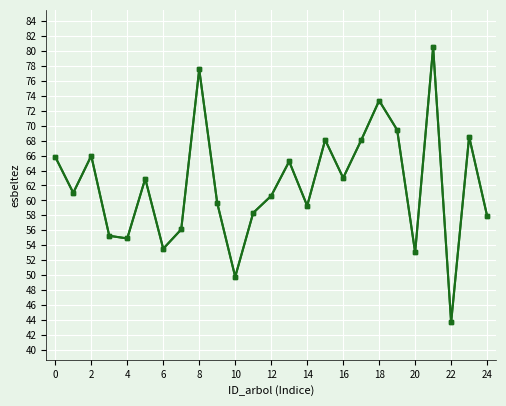

True or false: the data shows 18.3 at 15.

False